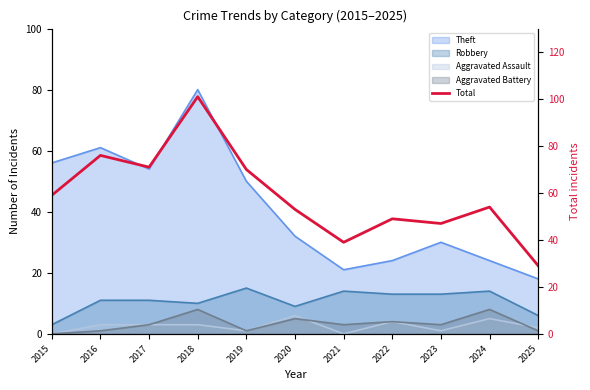

True or false: the data has more than 1 interior local peaks.

True